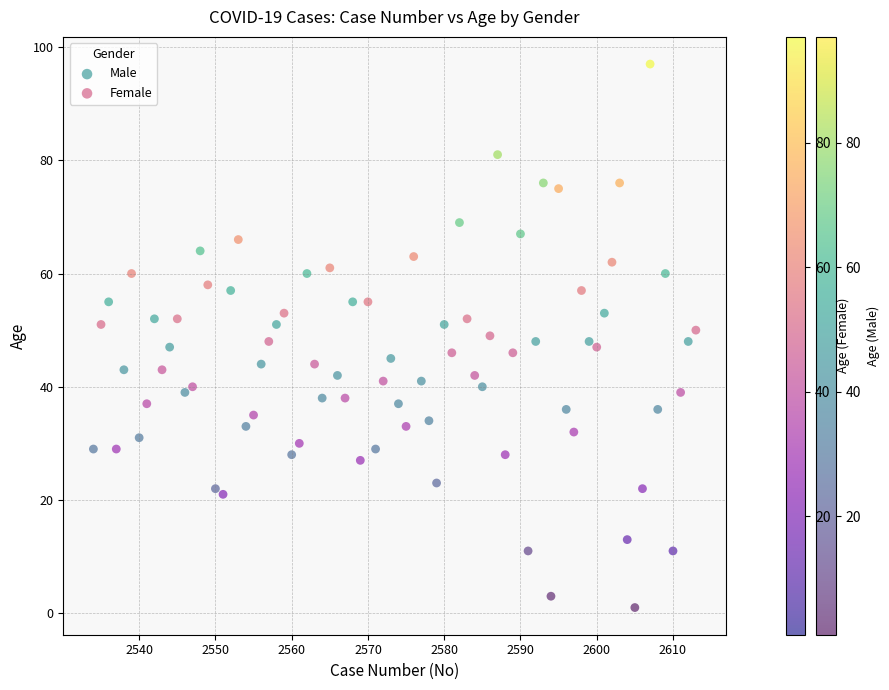

What are all the series names shown in the legend?

Male, Female